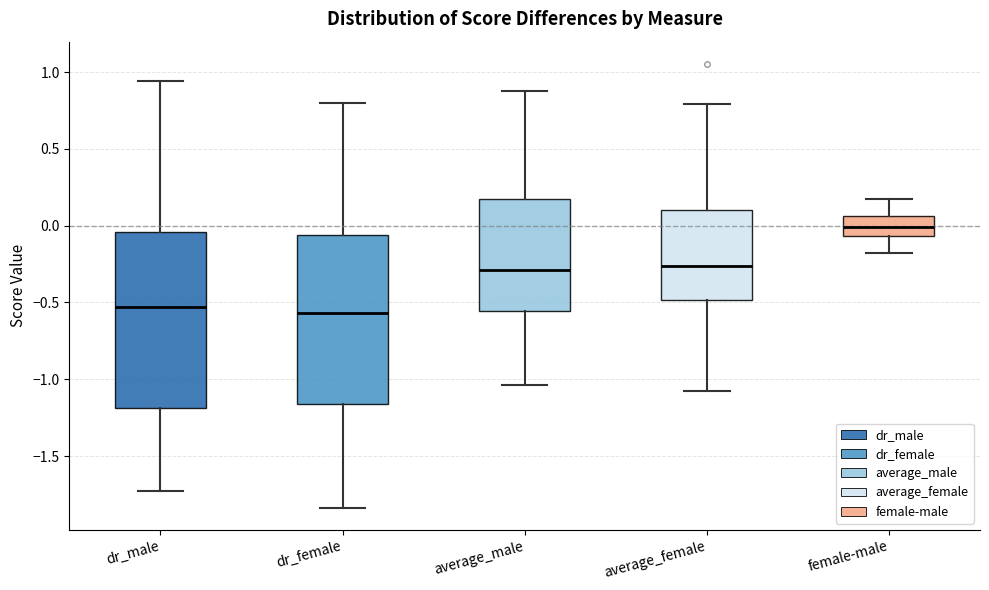

Reading left to right, read every box against the y-axis: the position of its median line, the range the box covers, and the ends of its whiskers. The values are not printed on the chart, so give them approximately, as read against the axis.

dr_male: median -0.55, box -1.20 to -0.05, whiskers -1.75 to 0.95
dr_female: median -0.55, box -1.15 to -0.05, whiskers -1.85 to 0.80
average_male: median -0.30, box -0.55 to 0.15, whiskers -1.05 to 0.90
average_female: median -0.25, box -0.50 to 0.10, whiskers -1.10 to 0.80
female-male: median 0.00, box -0.05 to 0.05, whiskers -0.20 to 0.15